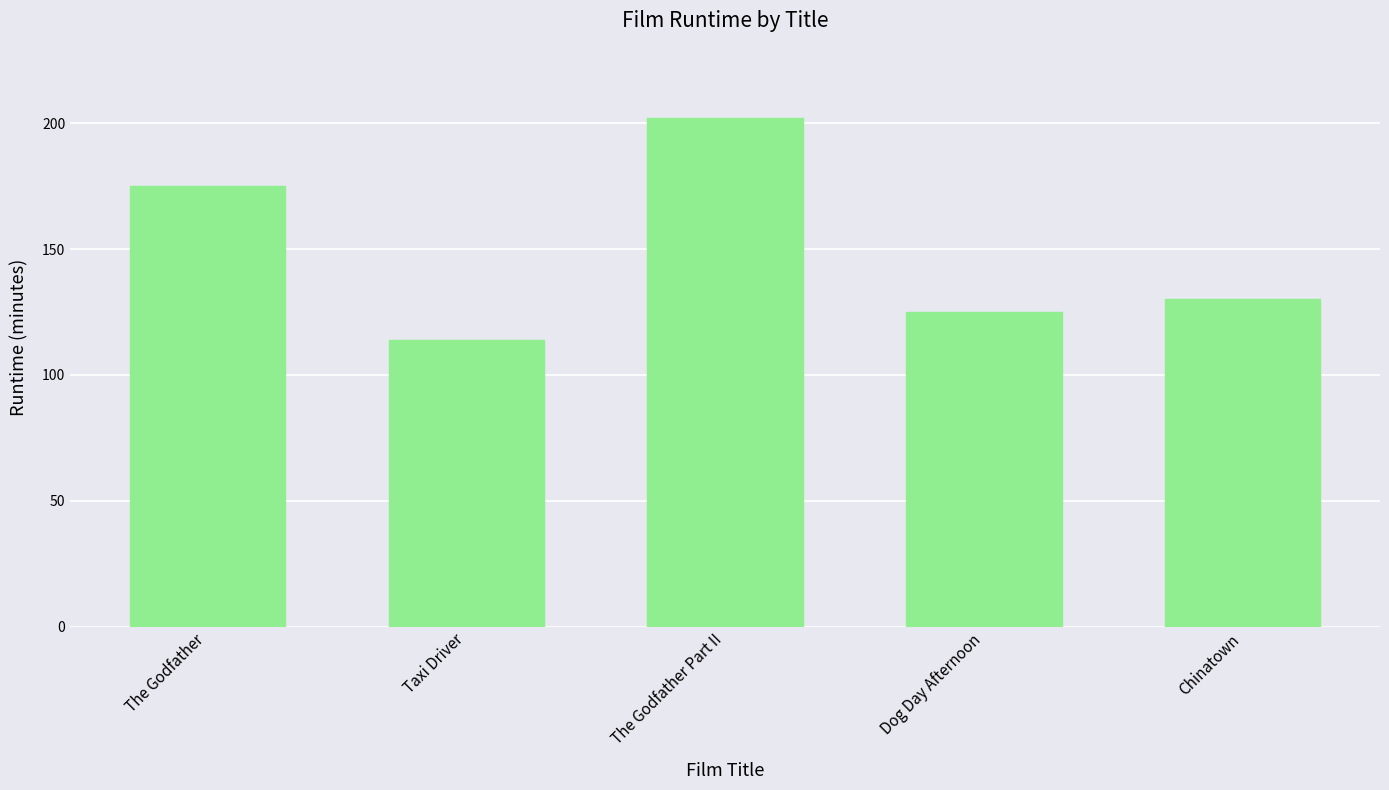

What is the average value?

149